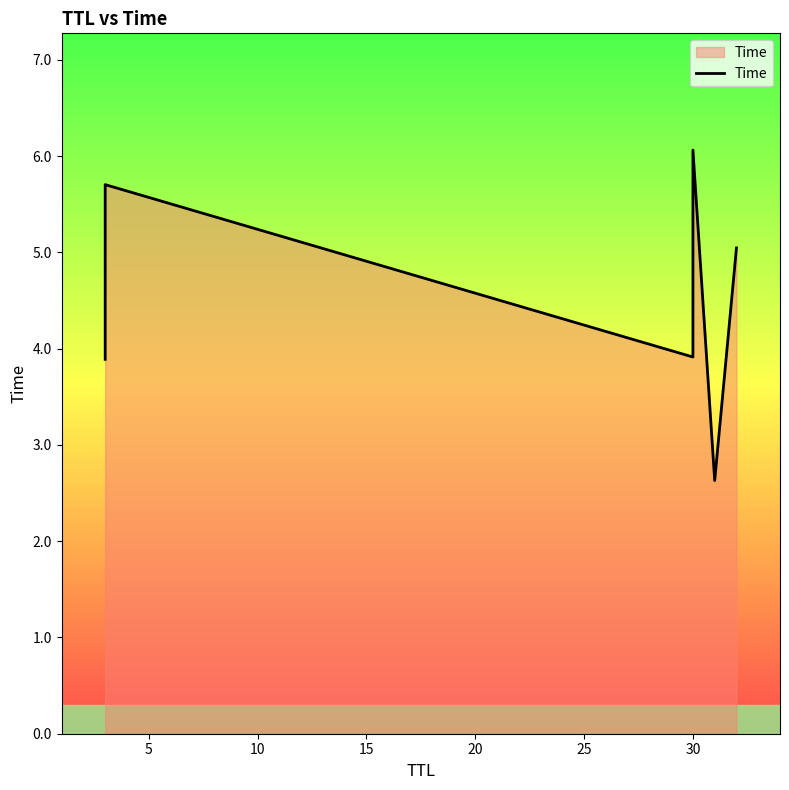

Between 0 and 15, which is larger?

15